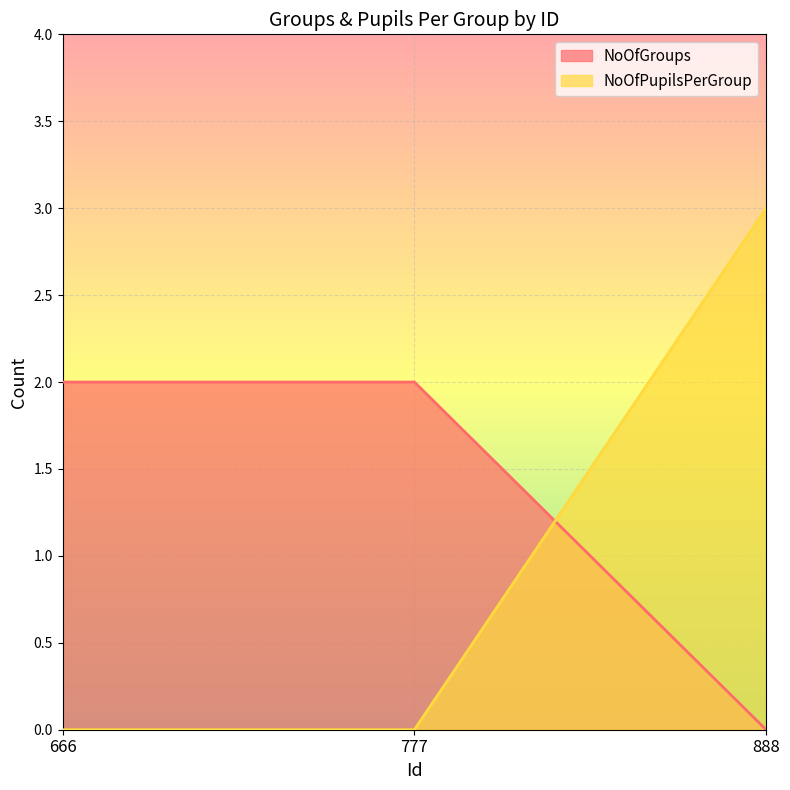

What is the average value of the NoOfGroups series?

1